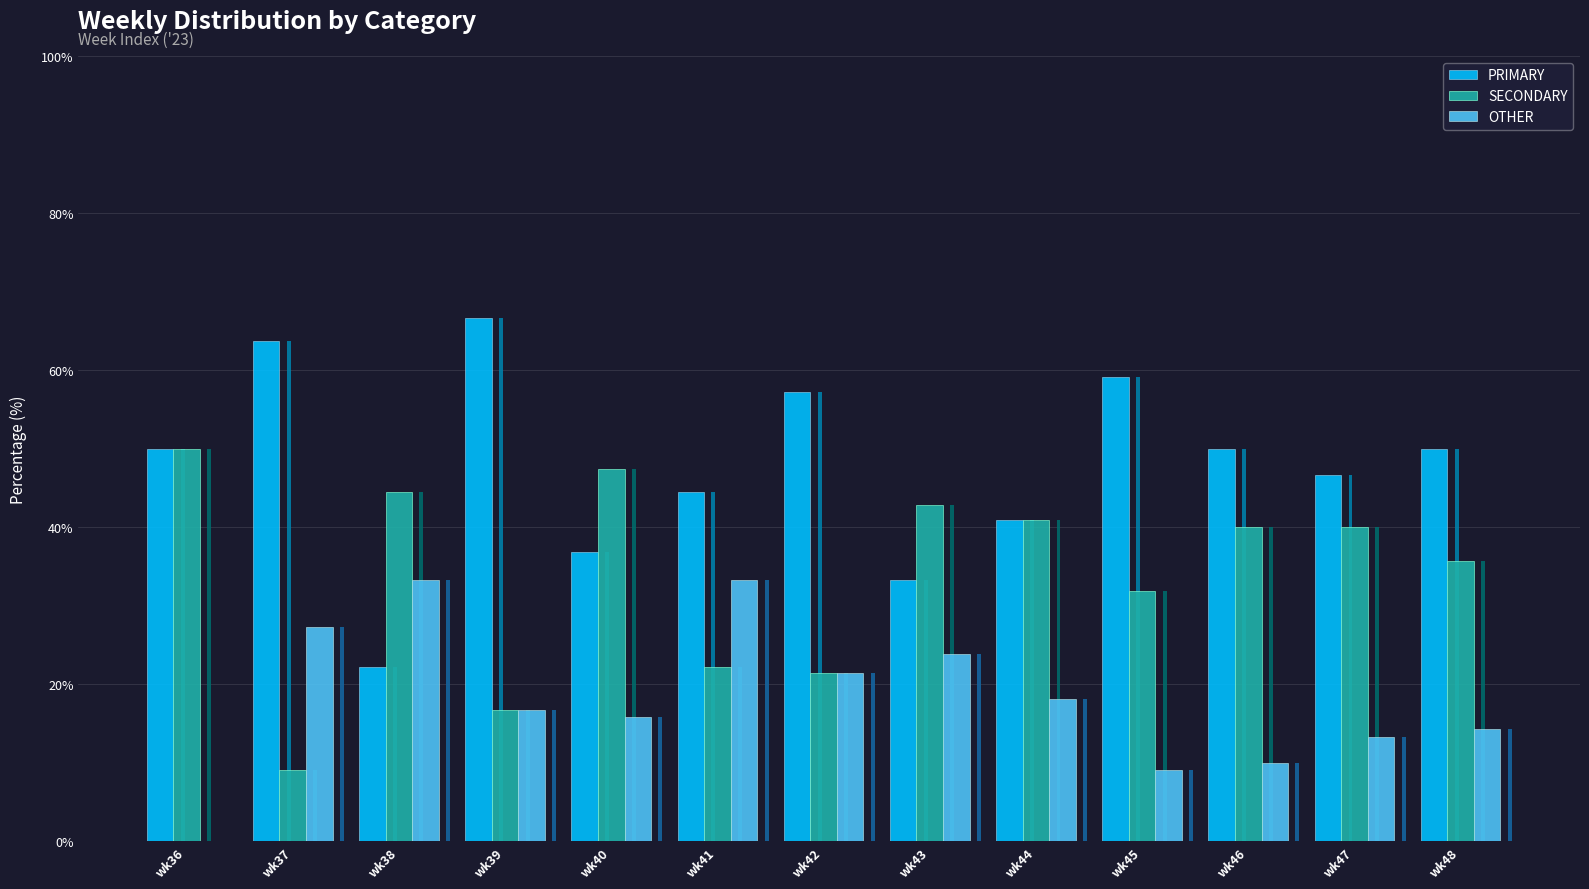

What is the maximum value for SECONDARY?

50.0